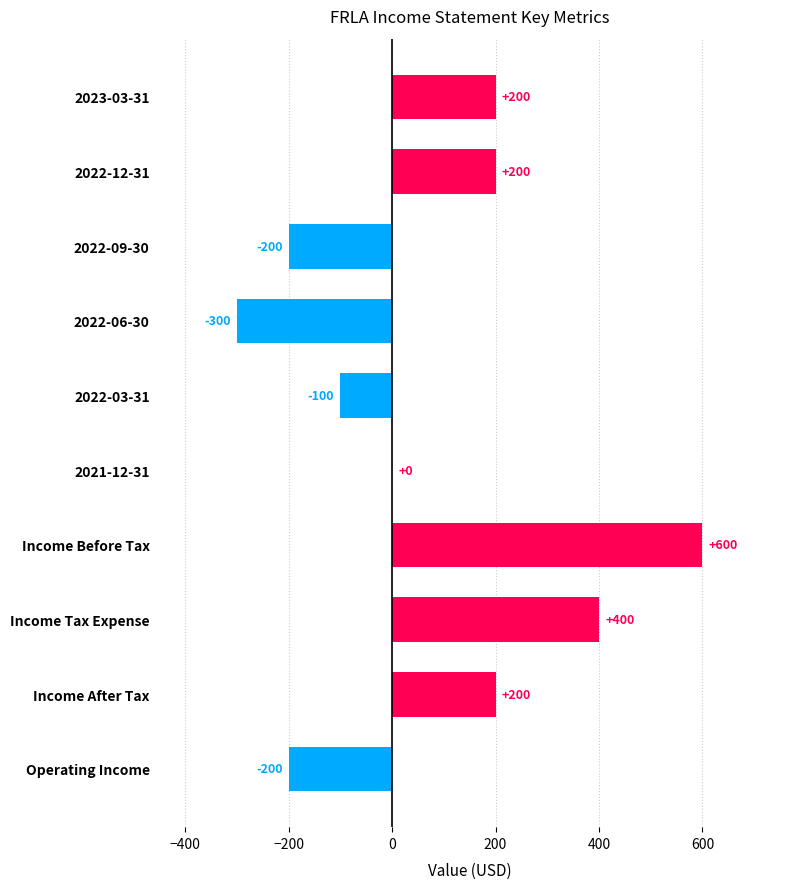

Are the bars horizontal?

Yes